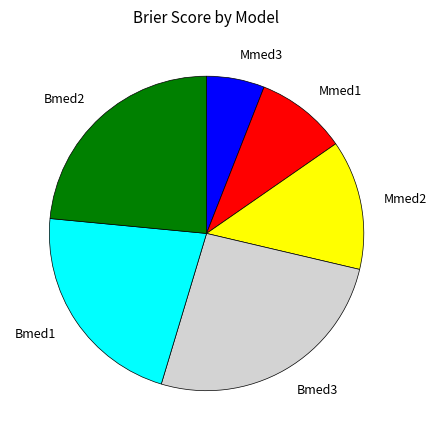

What percentage is the Mmed3 slice, to the nearest percent?

6%